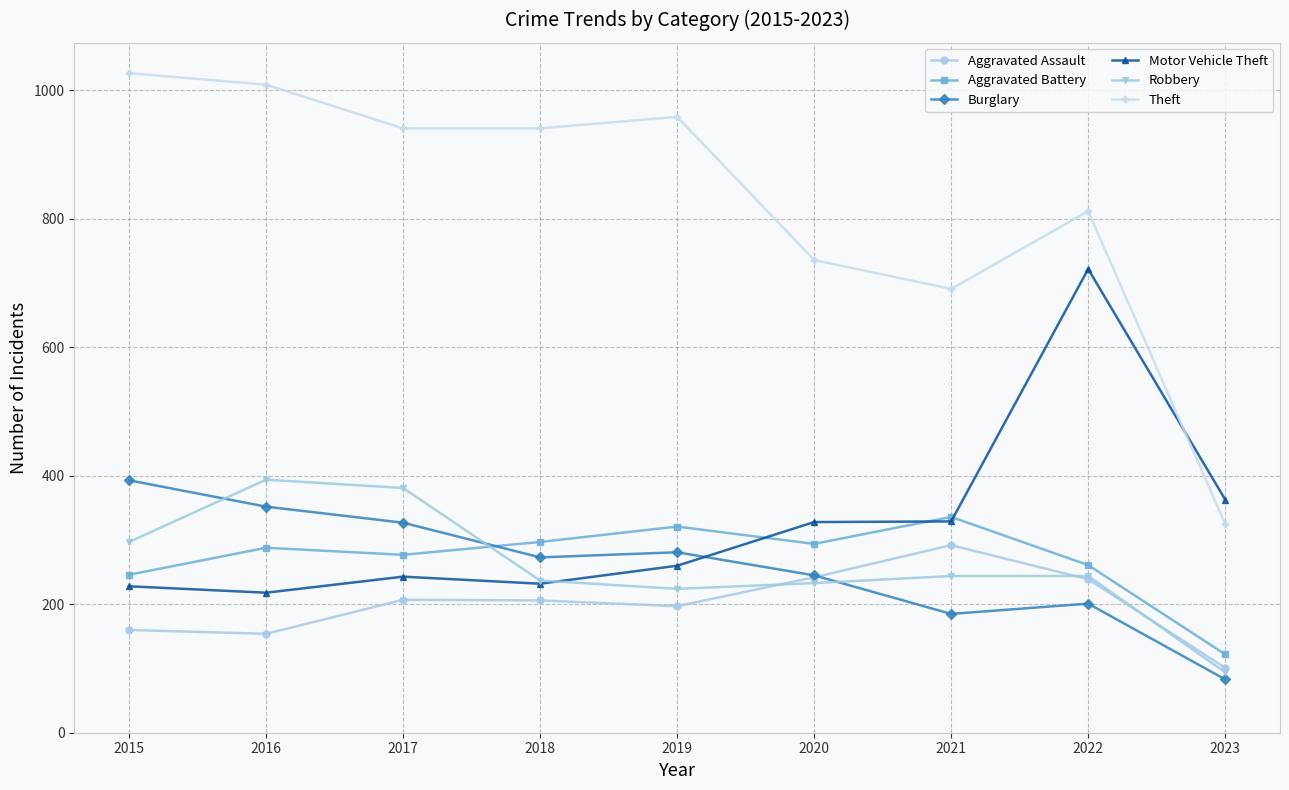

What is the difference between the highest and lowest values at 2015?

867